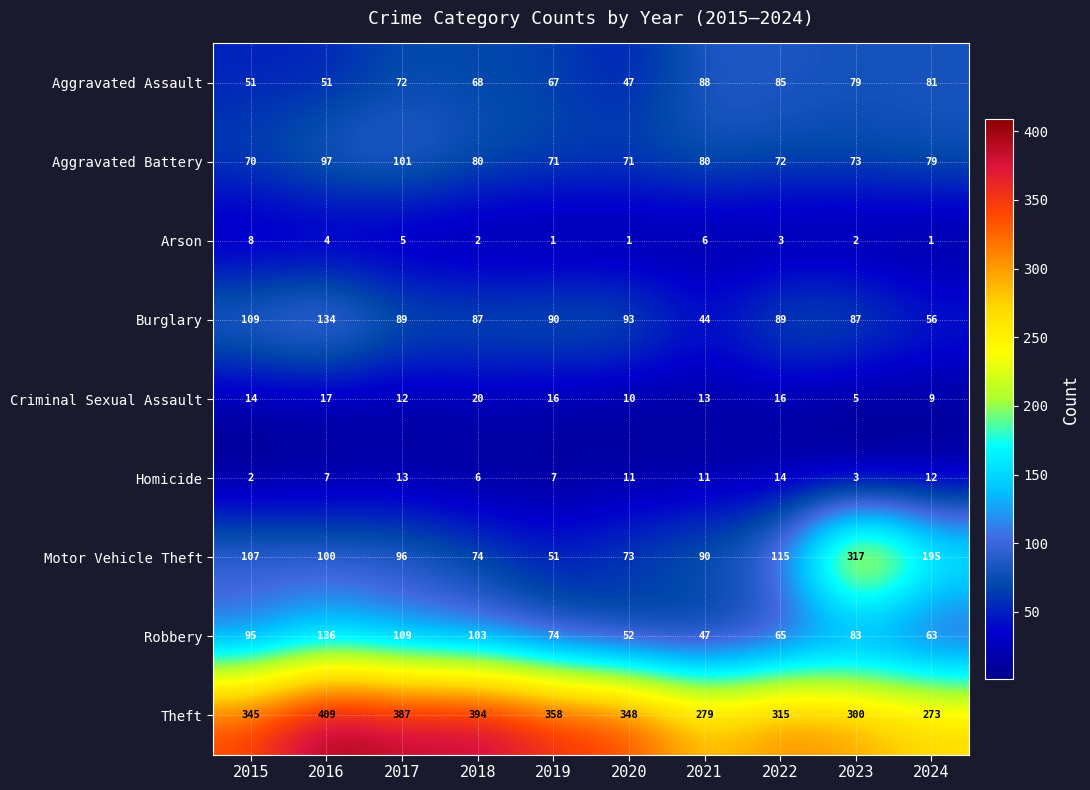

What value does the Criminal Sexual Assault series have at 2016, to the nearest 10?

20